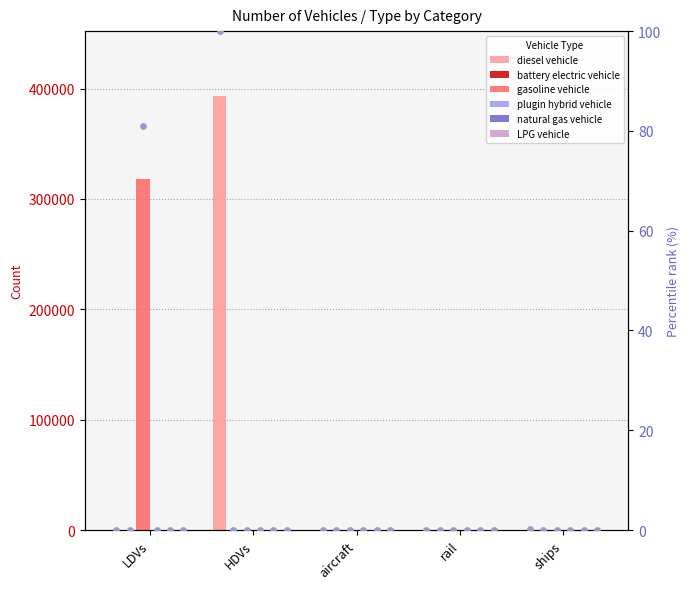

Which series reaches the maximum Y coordinate?

diesel vehicle